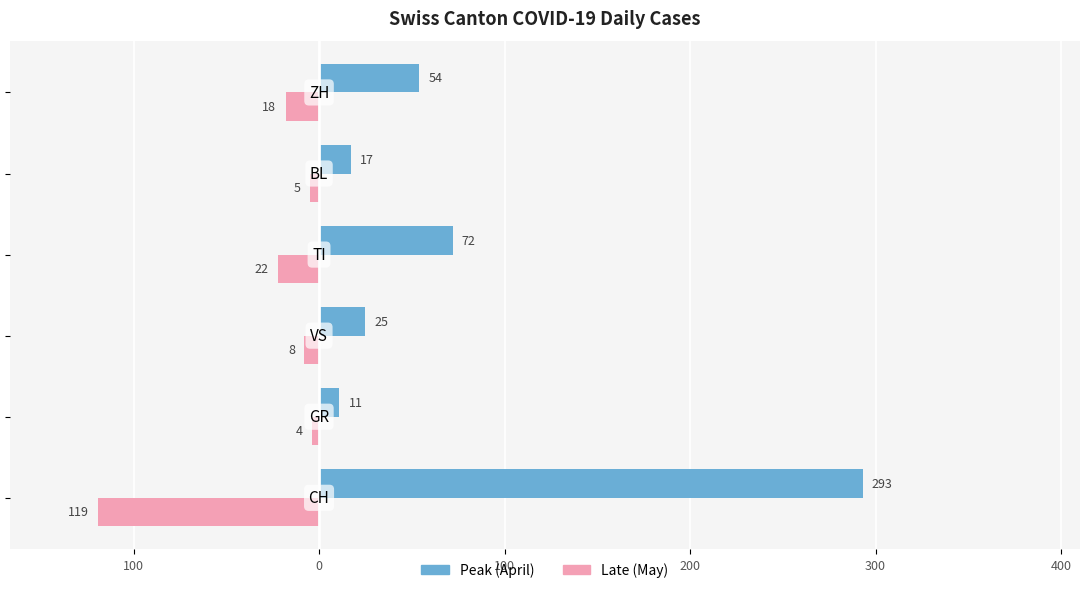

What are all the series names shown in the legend?

Peak (April), Late (May)